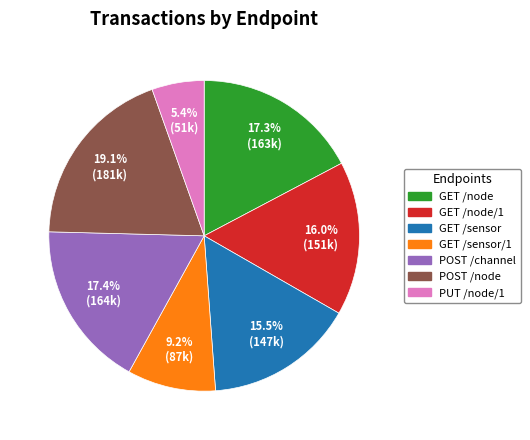

Is there a majority slice in this chart?

No